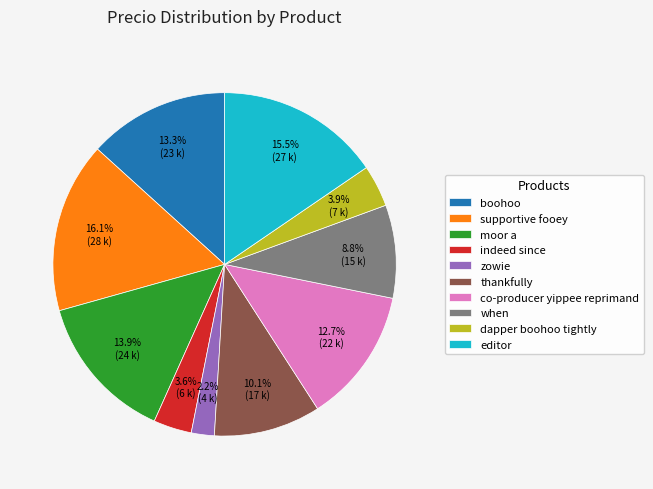

How many segments does this pie chart have?

10